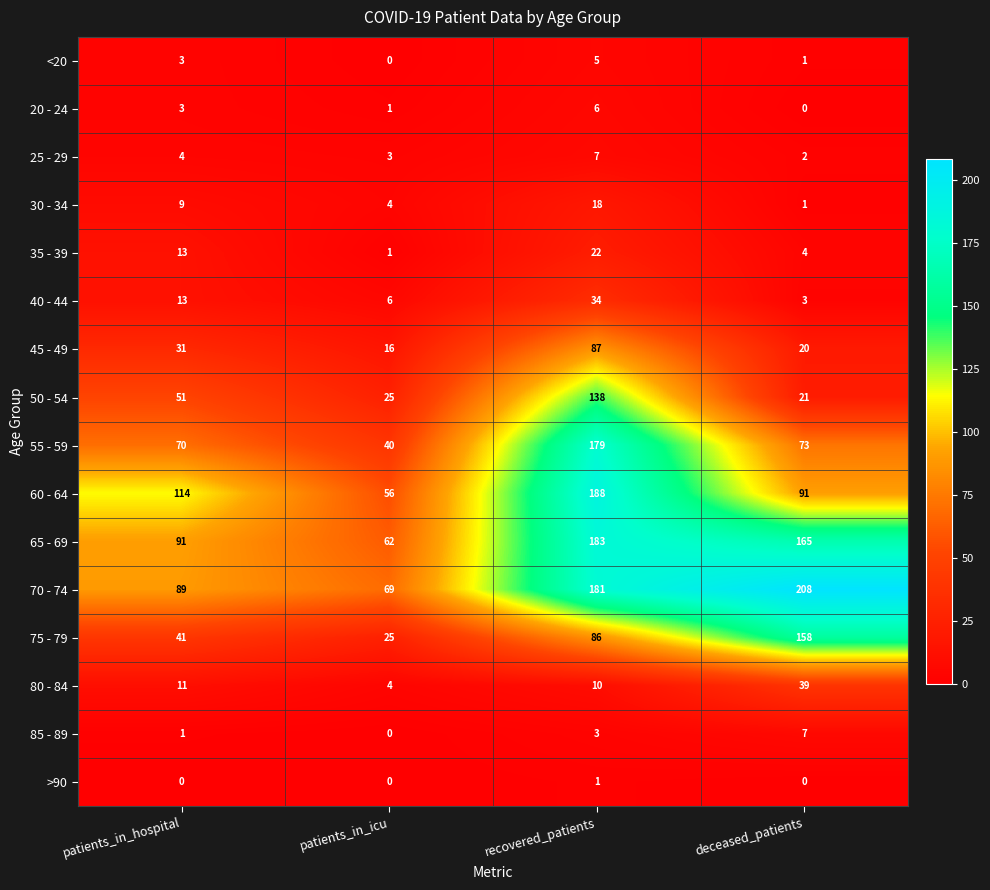

How many 30 - 34 values are between 4 and 18?

3